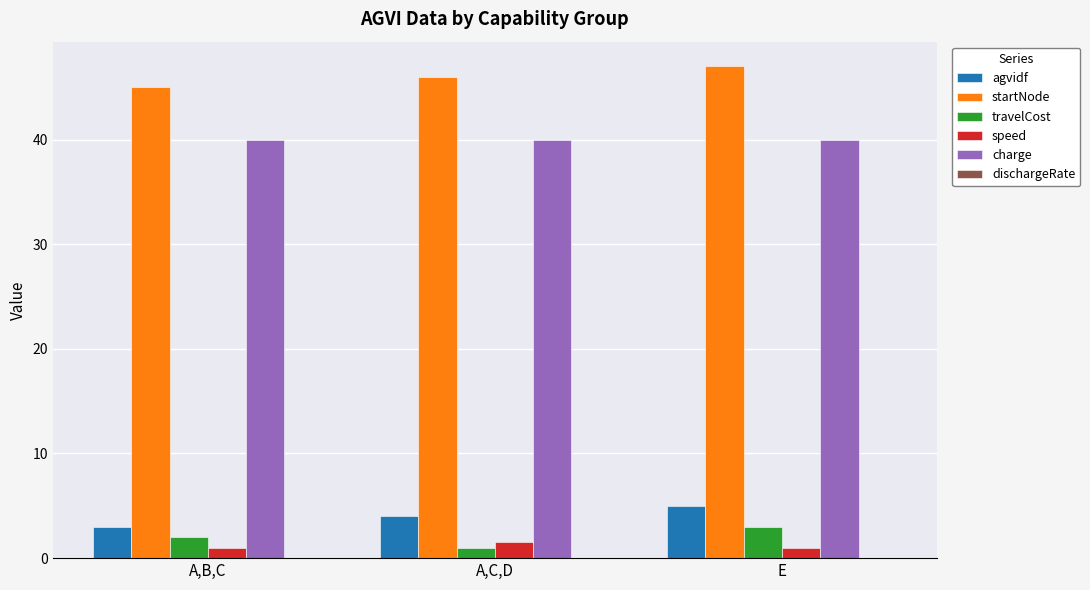

True or false: speed has a value of 1.0 at A,B,C.

True